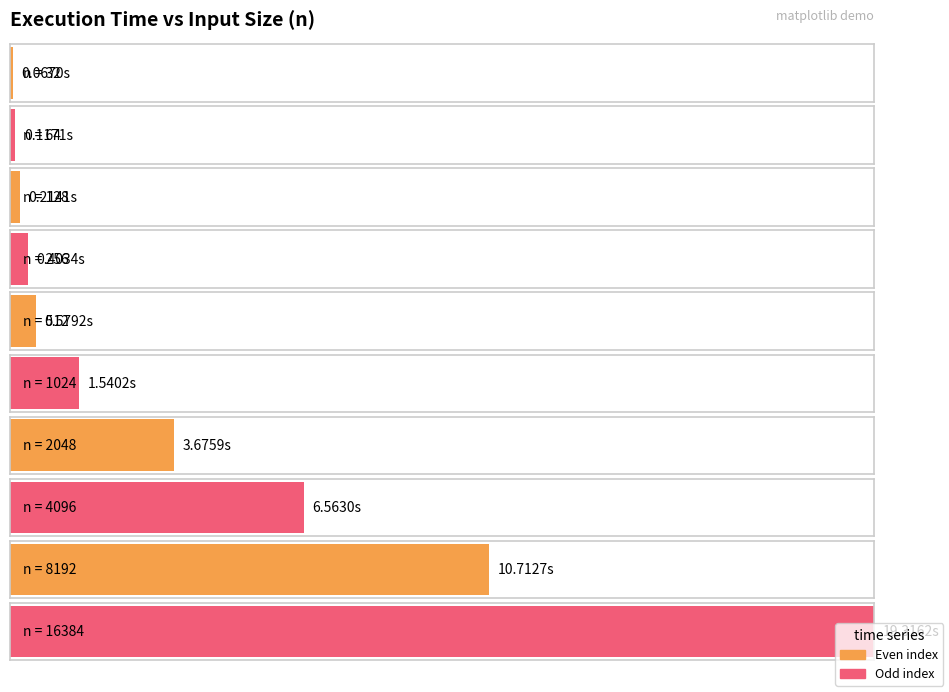

What is the average value?

4.3